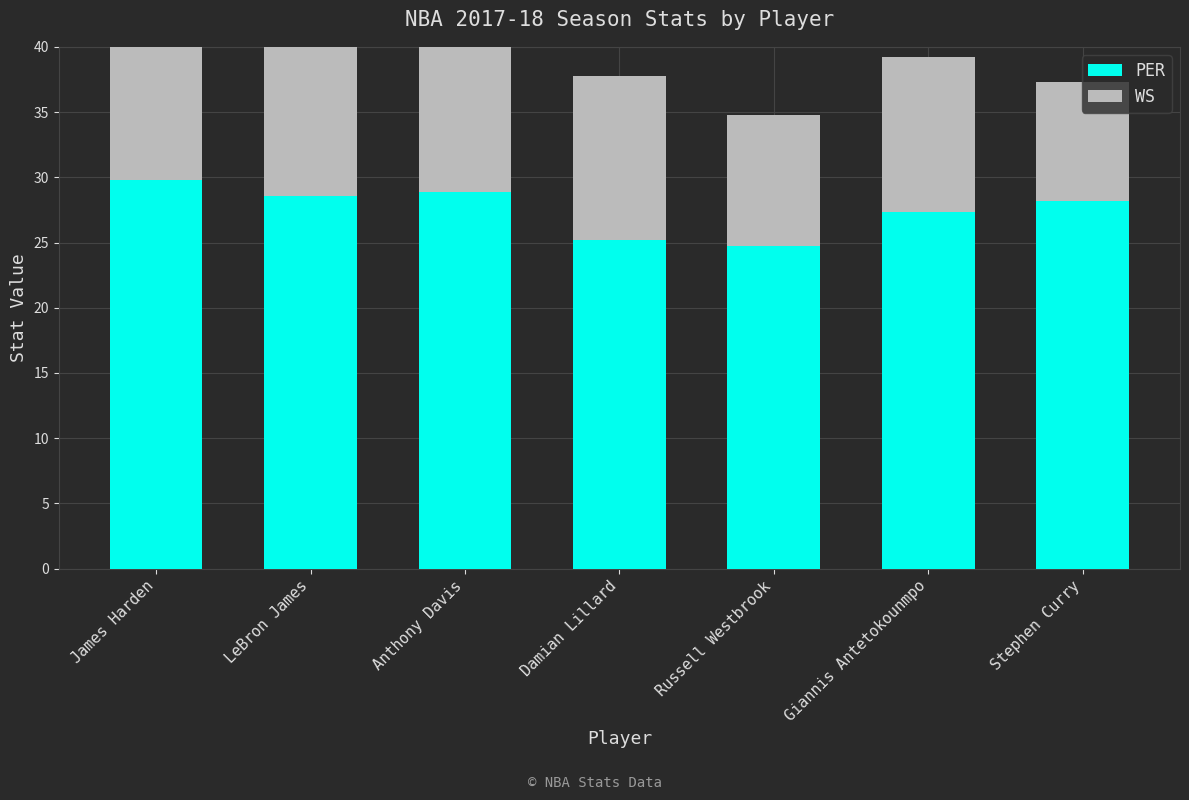

The value of WS at Stephen Curry is 9.1. True or false?

True